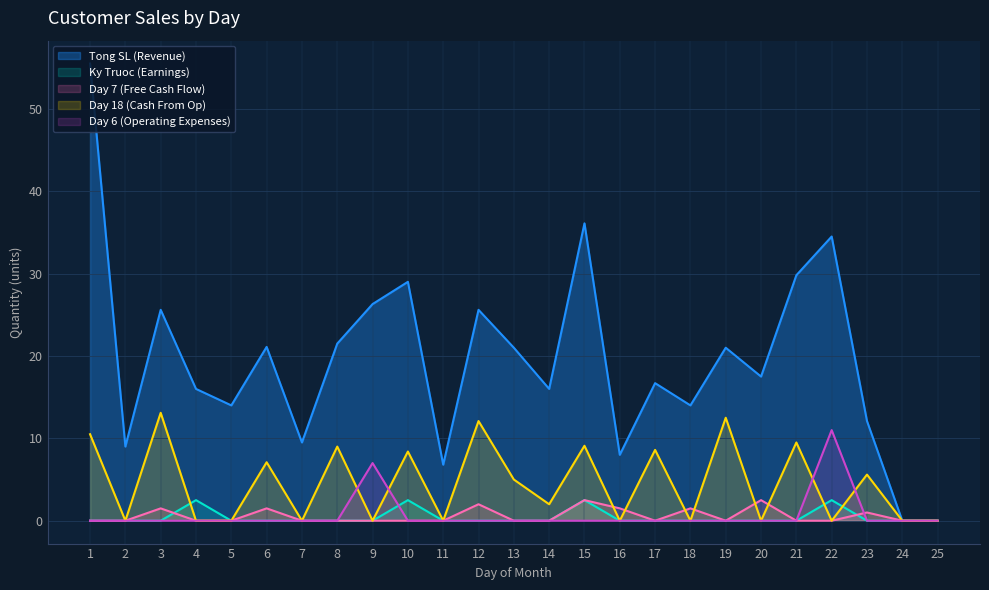

Which series has the largest range (max minus min)?

Tong SL (Revenue)